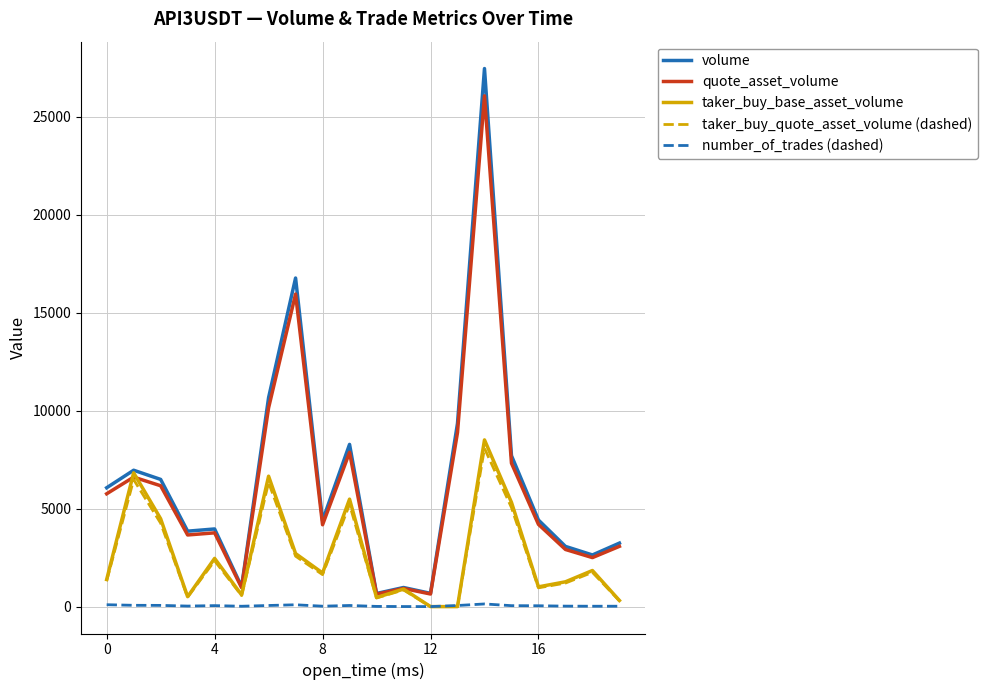

True or false: number_of_trades (dashed) and volume intersect in this chart.

False